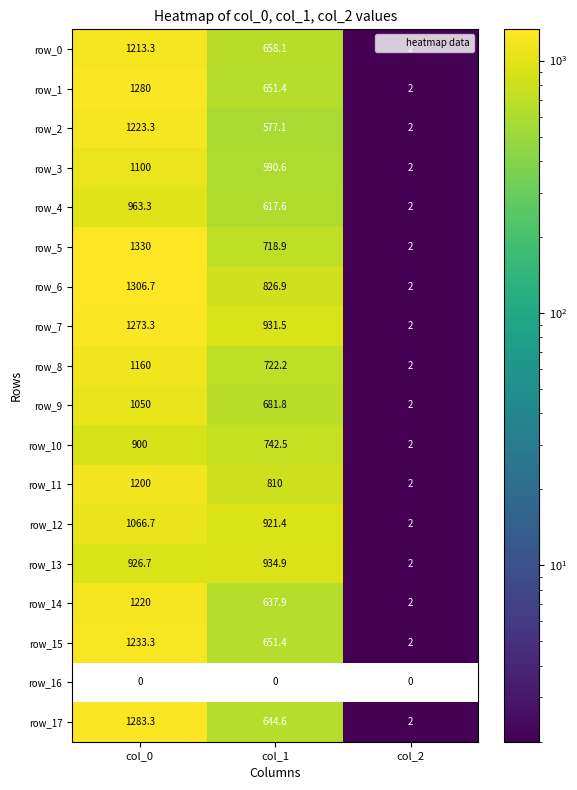

What is the difference between the maximum and minimum values in the row_8 series?

1158.0